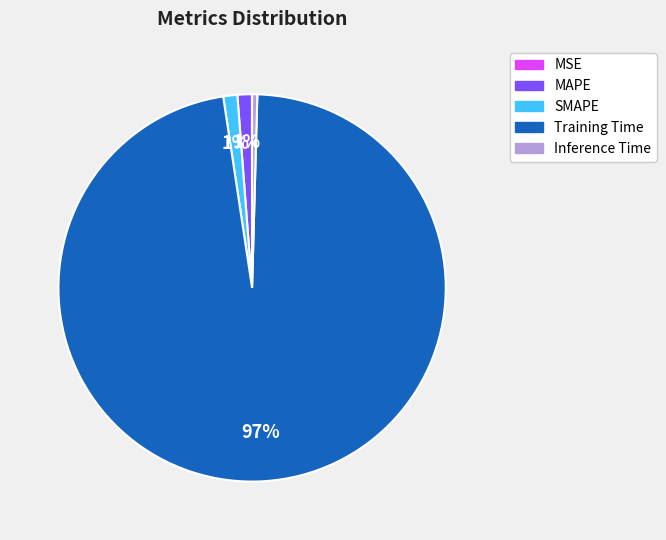

Which has a higher value, Inference Time or Training Time?

Training Time